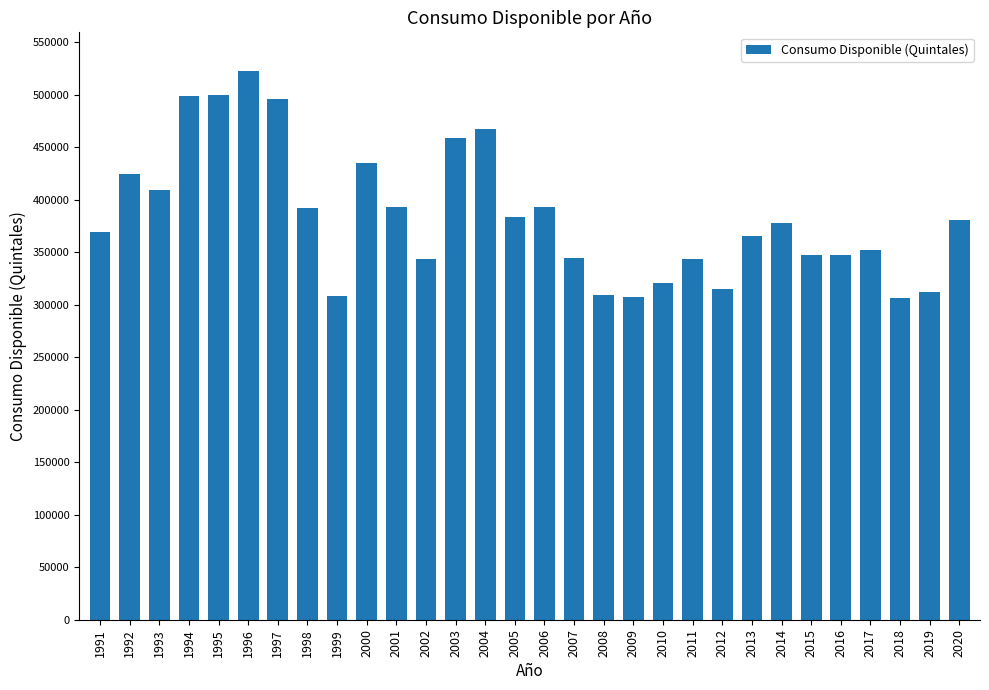

The value at 2003 is 459377. True or false?

True